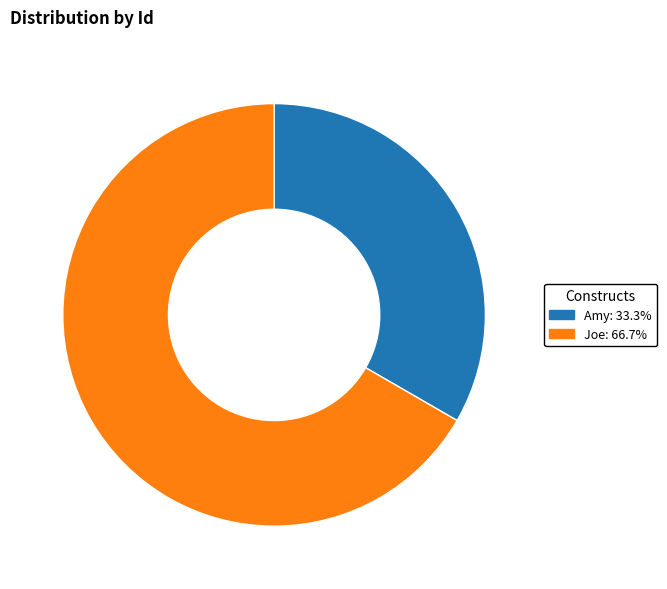

What is the smallest slice in the pie chart?

Amy